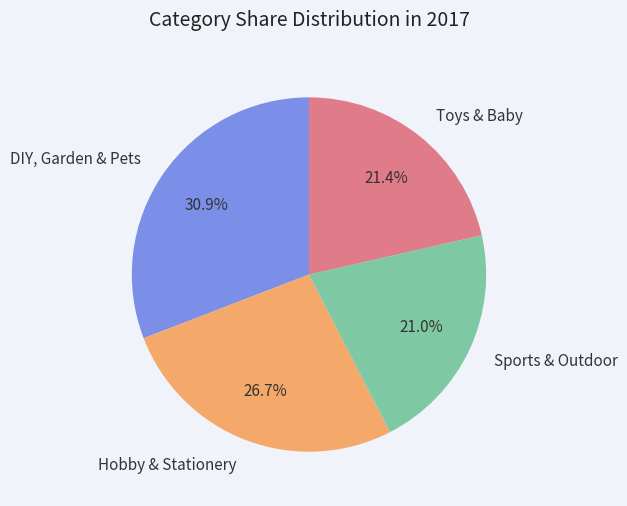

To the nearest percent, what is the combined percentage of DIY, Garden & Pets and Toys & Baby?

52%